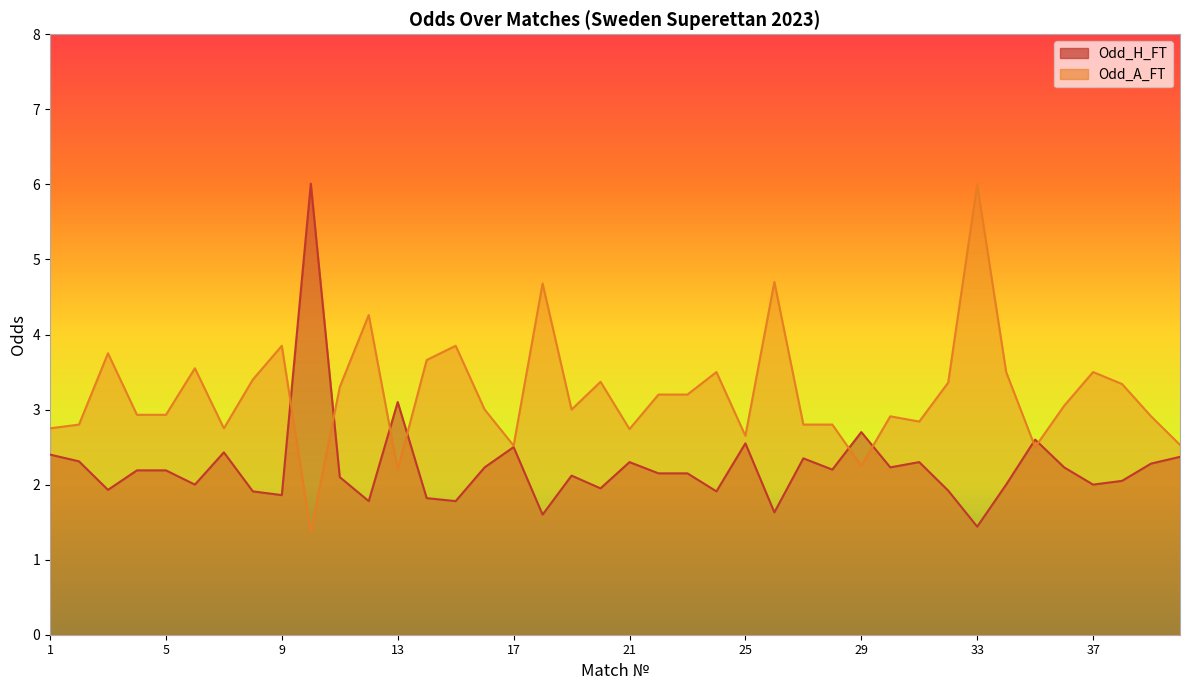

What is the total value across all series at 16?

5.2